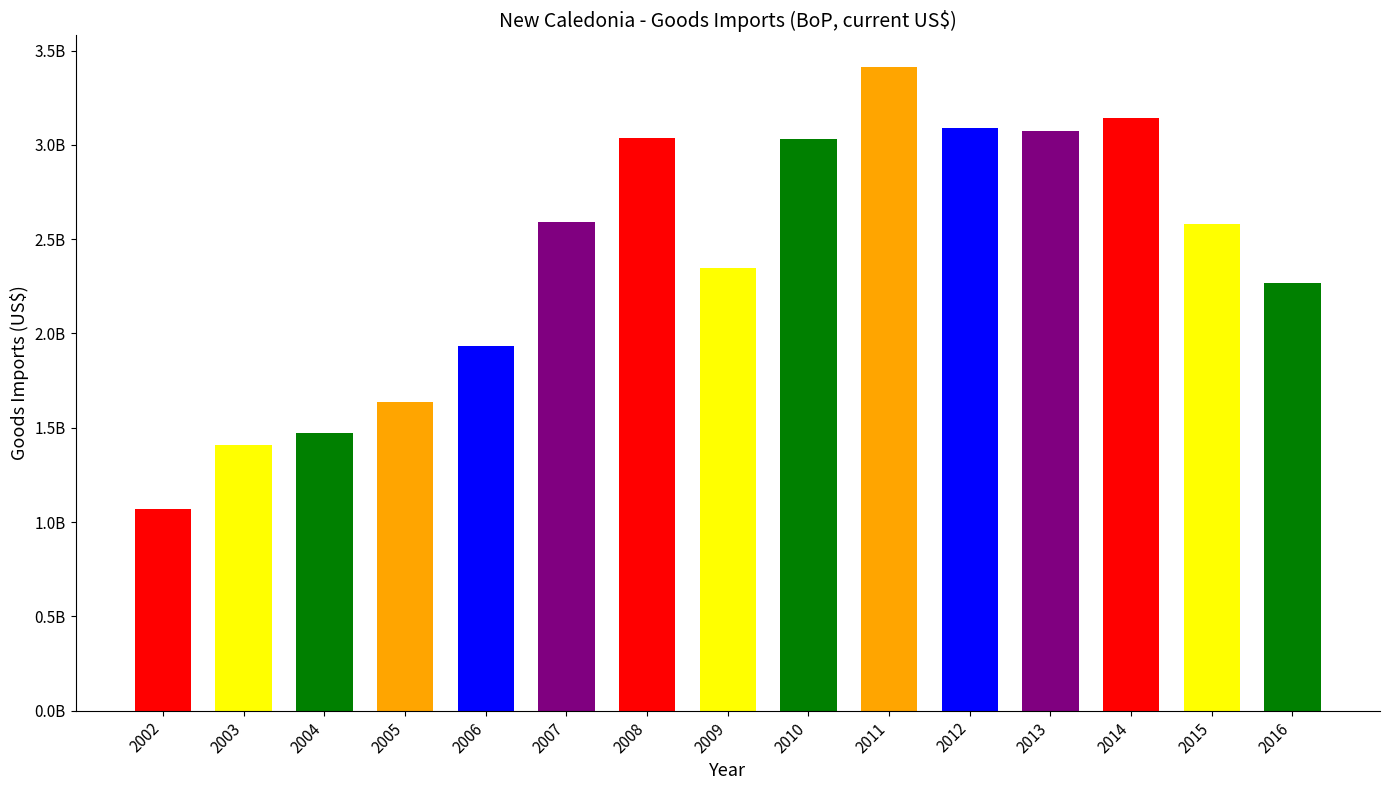

Are the bars horizontal?

No